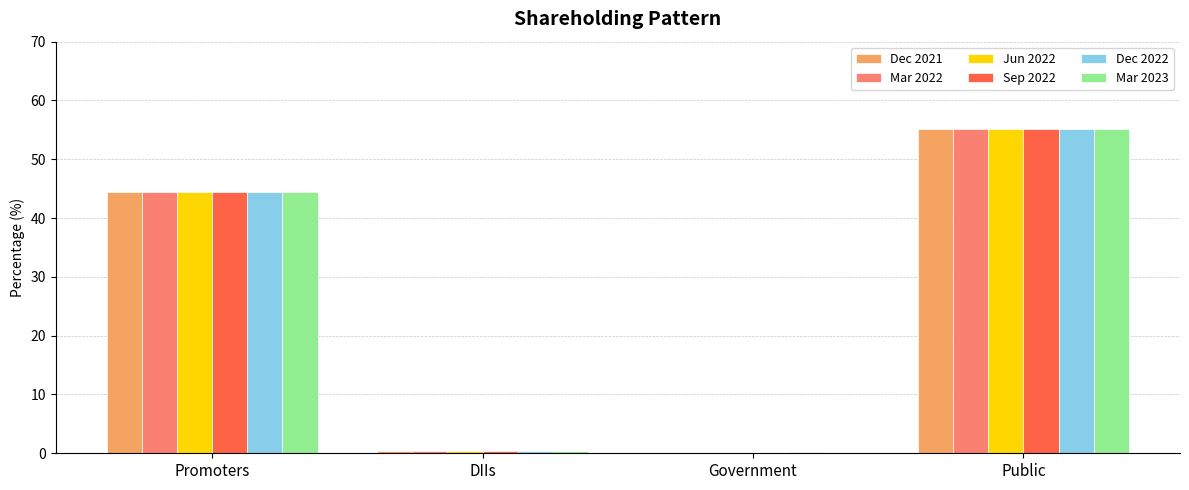

At which label is Dec 2021 closest to 27?

Promoters